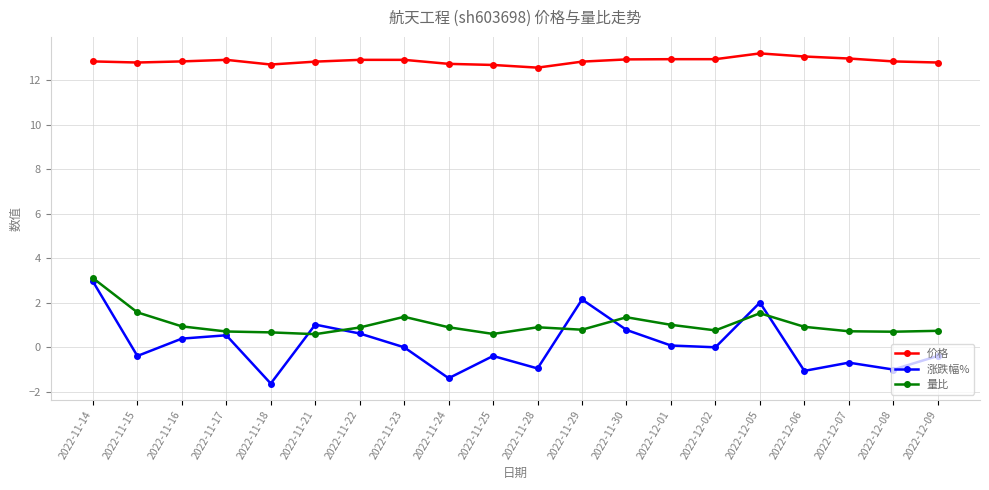

True or false: 涨跌幅% and 量比 intersect in this chart.

True